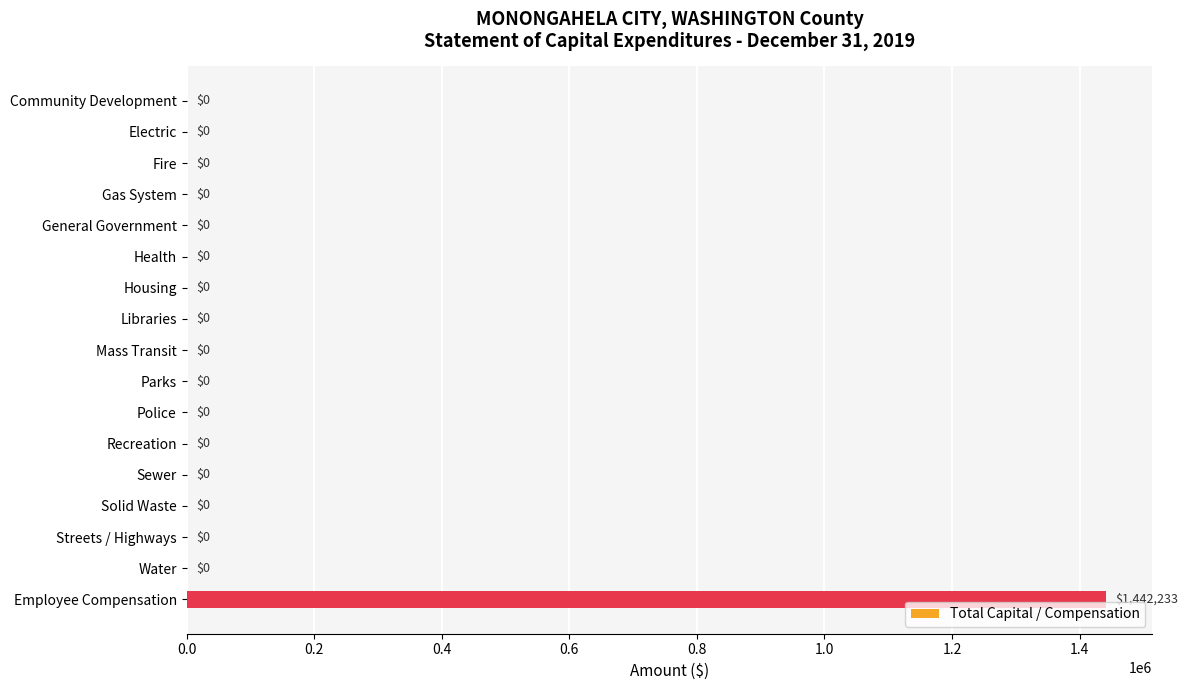

Is it true that the value at Libraries is -794765?

False